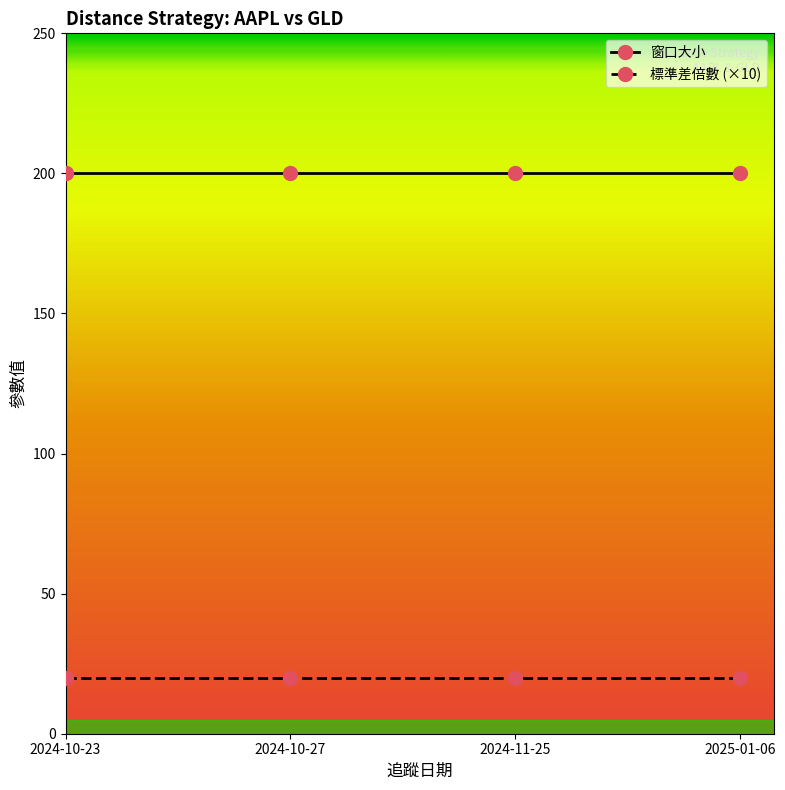

At how many categories does at least one series exceed 77?

4